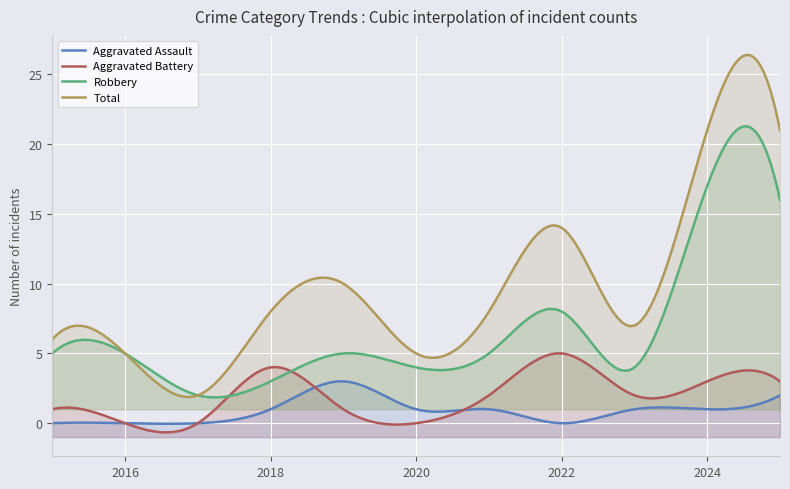

Which series changed the most between 2020 and 2023?

Aggravated Battery